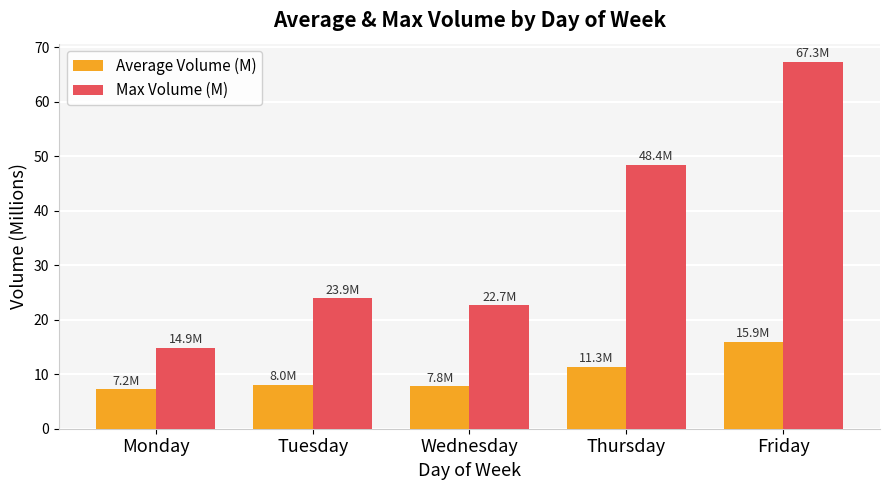

What is the sum of all Average Volume (M) values?

50.3